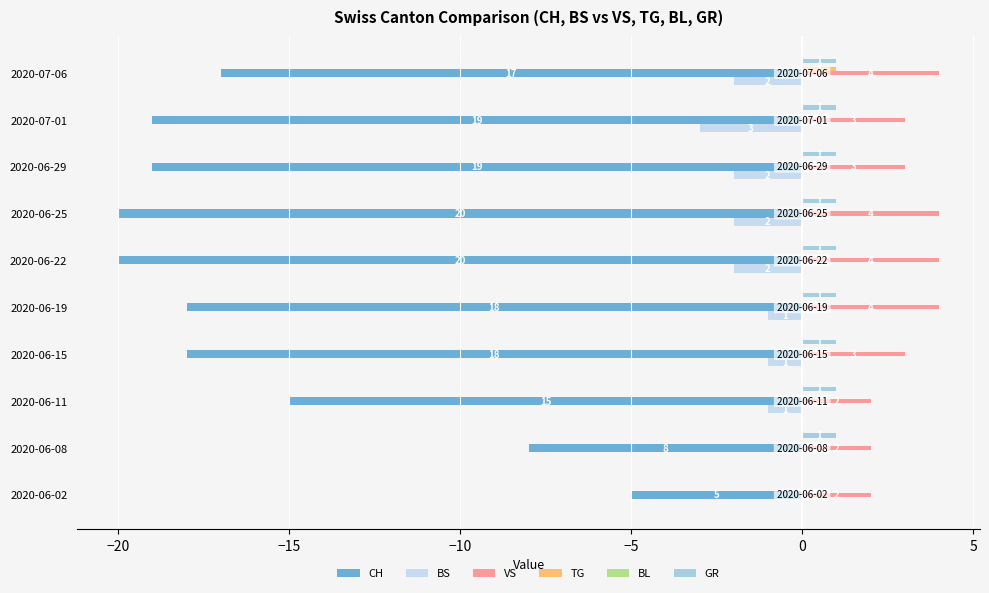

What is the difference between the maximum and minimum values in the CH series?

15.0